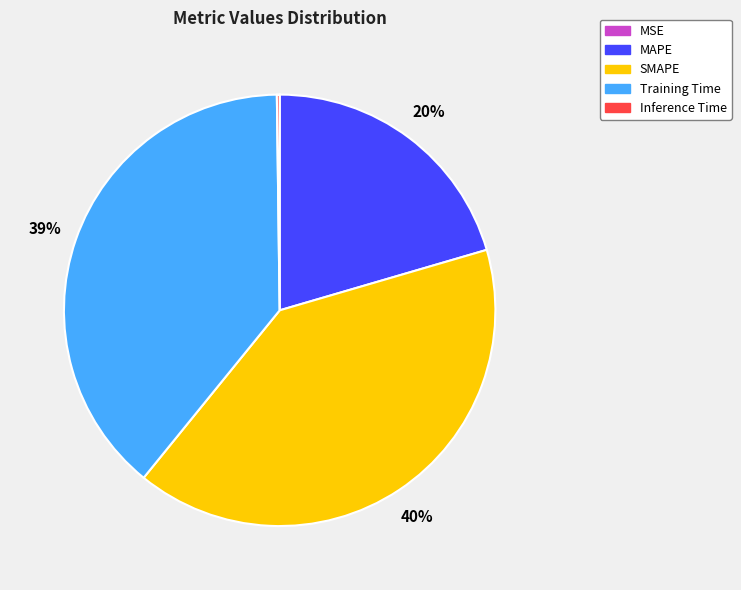

Combined, do Training Time and SMAPE account for over 50%?

Yes